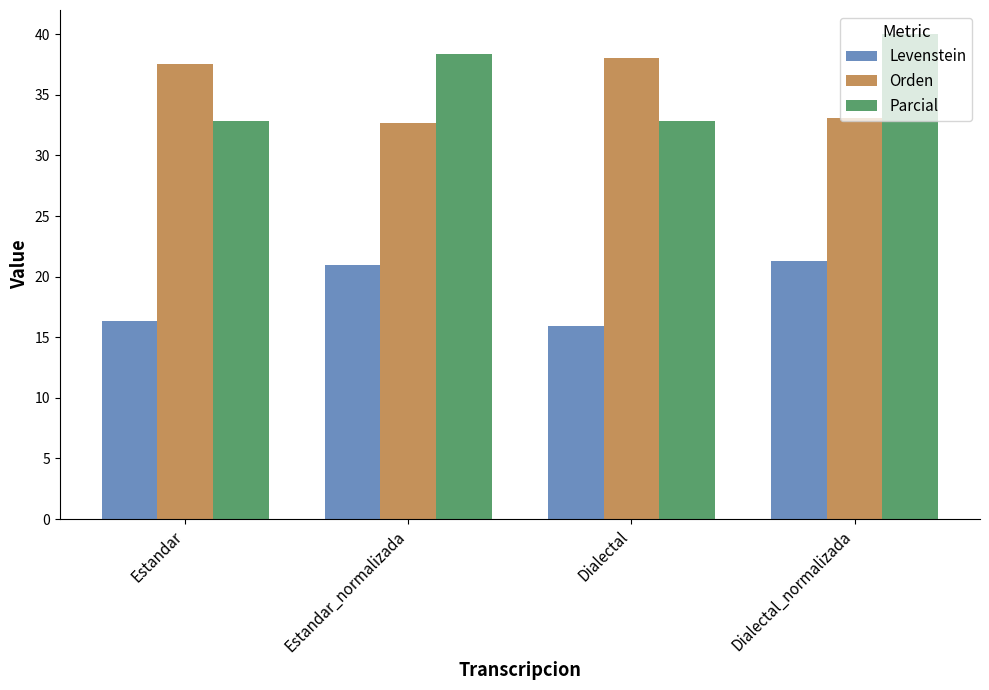

Reading right to left, extract all data points from this chart.

Levenstein: Dialectal_normalizada=21.3	Dialectal=15.9	Estandar_normalizada=21.0	Estandar=16.3
Orden: Dialectal_normalizada=33.1	Dialectal=38.0	Estandar_normalizada=32.7	Estandar=37.6
Parcial: Dialectal_normalizada=40.0	Dialectal=32.9	Estandar_normalizada=38.4	Estandar=32.9